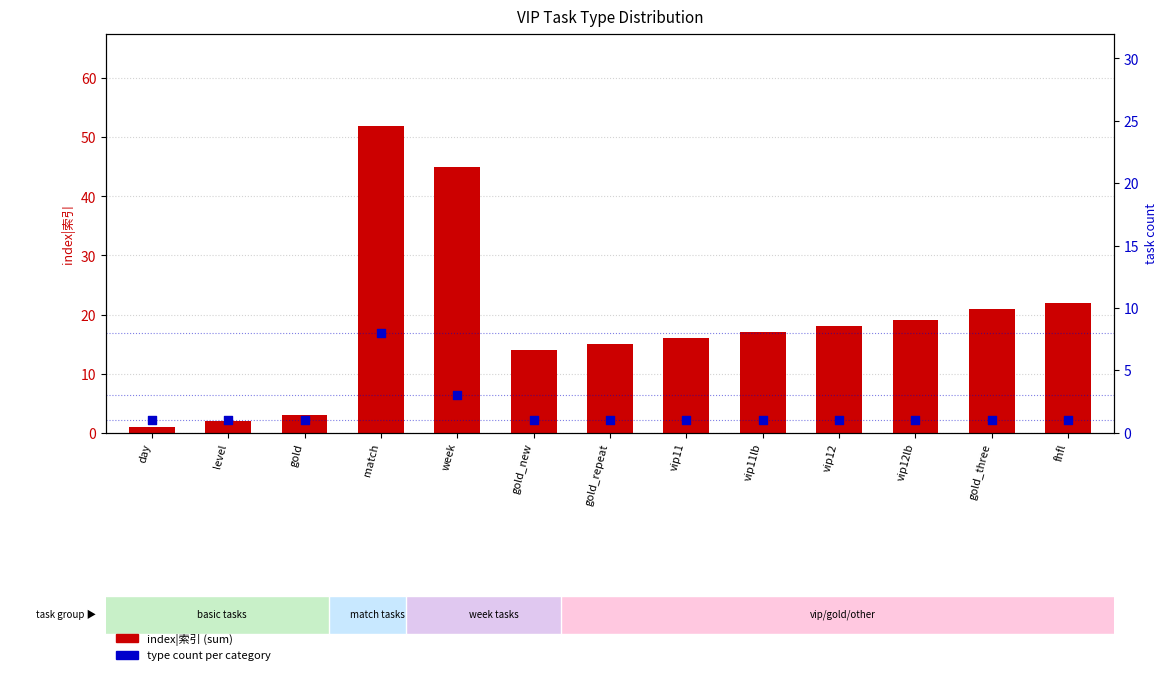

At which category is the sum across all series the highest?

match